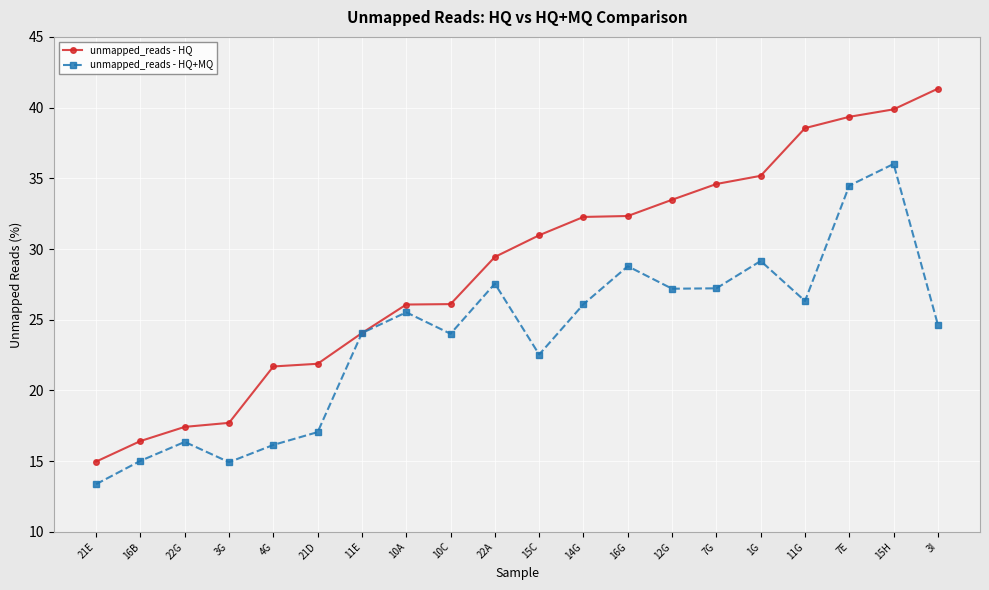

Does the chart display data point markers on the line(s)?

Yes